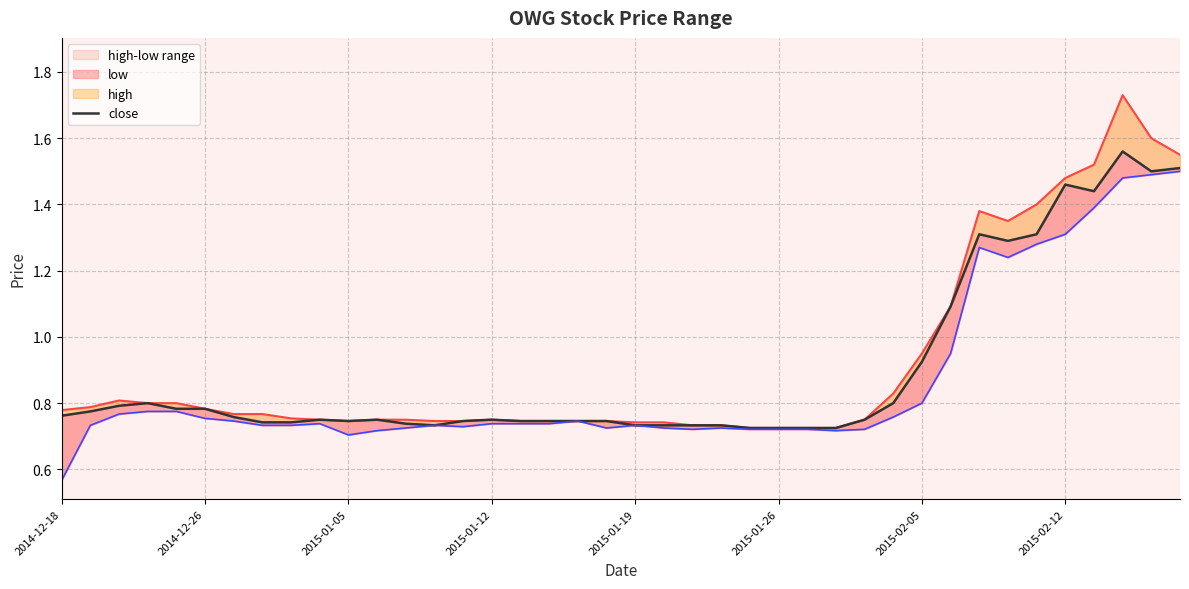

Reading left to right, transcribe all the data shown in this chart.

high: 0.8	0.8	0.8	0.8	0.8	0.8	0.8	0.8	0.8	0.8	0.7	0.8	0.8	0.7	0.7	0.8	0.7	0.7	0.7	0.7	0.7	0.7	0.7	0.7	0.7	0.7	0.7	0.7	0.8	0.8	0.9	1.1	1.4	1.4	1.4	1.5	1.5	1.7	1.6	1.6
close: 0.8	0.8	0.8	0.8	0.8	0.8	0.8	0.7	0.7	0.8	0.7	0.8	0.7	0.7	0.7	0.8	0.7	0.7	0.7	0.7	0.7	0.7	0.7	0.7	0.7	0.7	0.7	0.7	0.8	0.8	0.9	1.1	1.3	1.3	1.3	1.5	1.4	1.6	1.5	1.5
low: 0.6	0.7	0.8	0.8	0.8	0.8	0.7	0.7	0.7	0.7	0.7	0.7	0.7	0.7	0.7	0.7	0.7	0.7	0.7	0.7	0.7	0.7	0.7	0.7	0.7	0.7	0.7	0.7	0.7	0.8	0.8	0.9	1.3	1.2	1.3	1.3	1.4	1.5	1.5	1.5